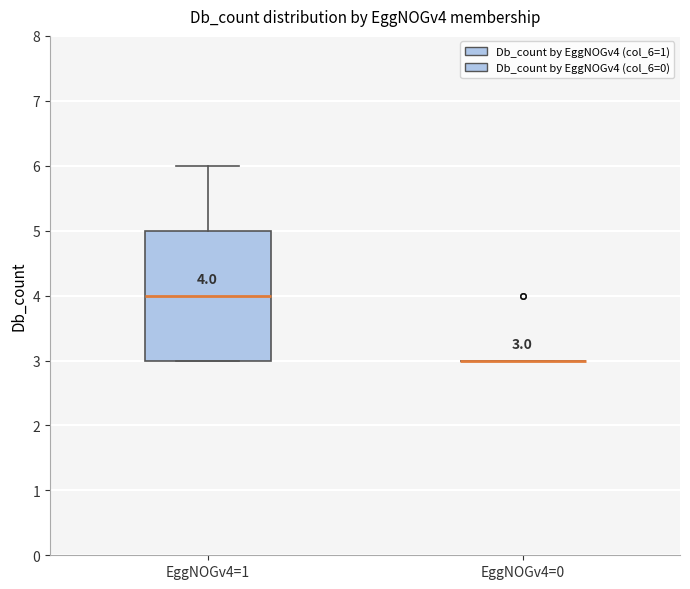

Comparing the boxes themselves (not the whiskers), which one is the tallest?

EggNOGv4=1